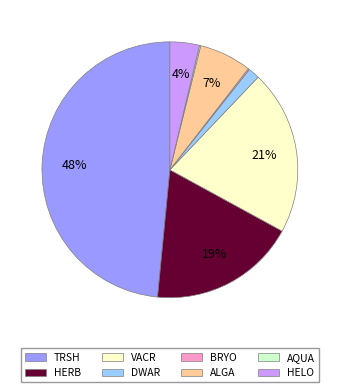

Is it true that TRSH is 60% of the pie?

False